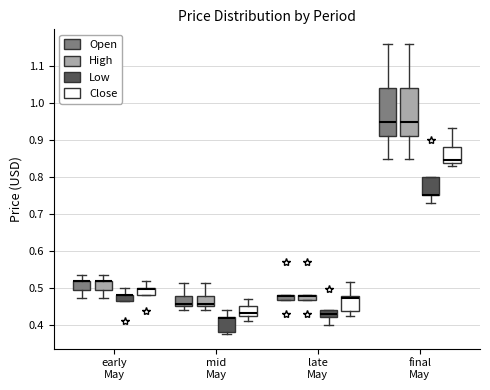

Where does the upper whisker of the box for early May (Close) end on the y-axis? The values are not printed on the chart, so give them approximately, as read against the axis.

0.52